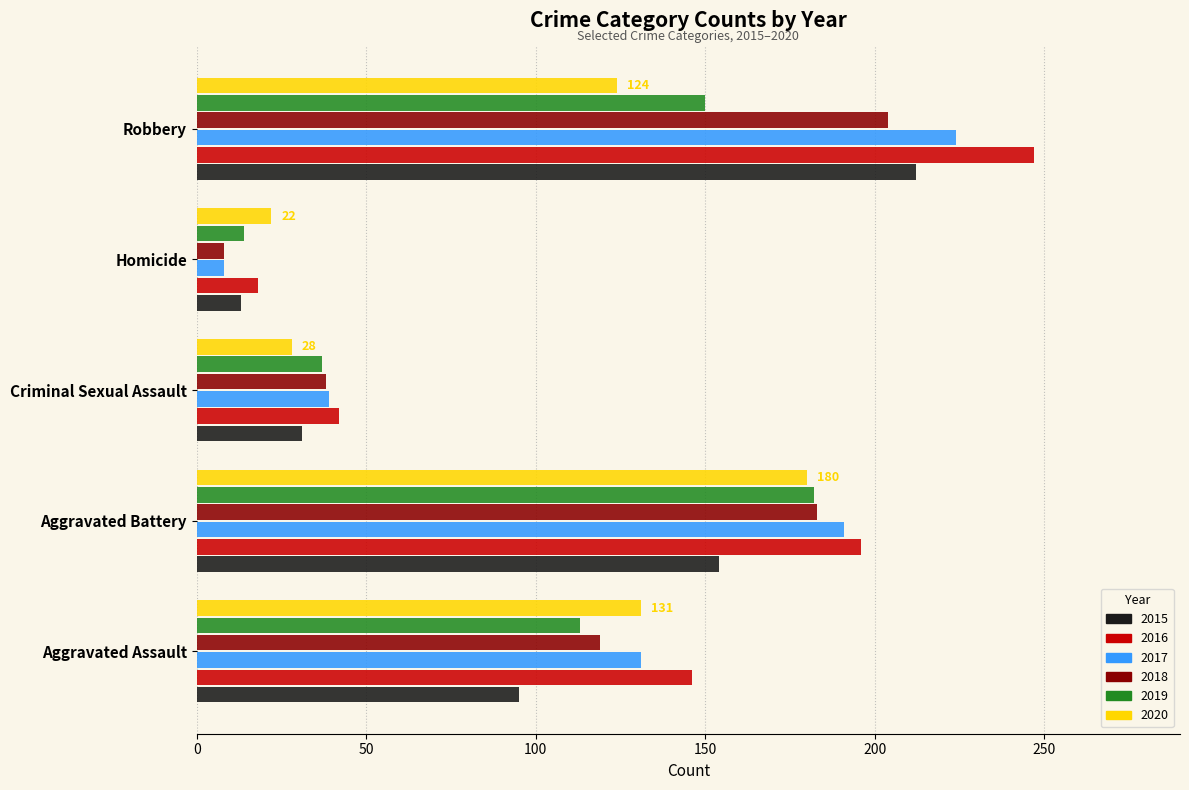

What is the difference between the maximum and minimum values in the 2015 series?

199